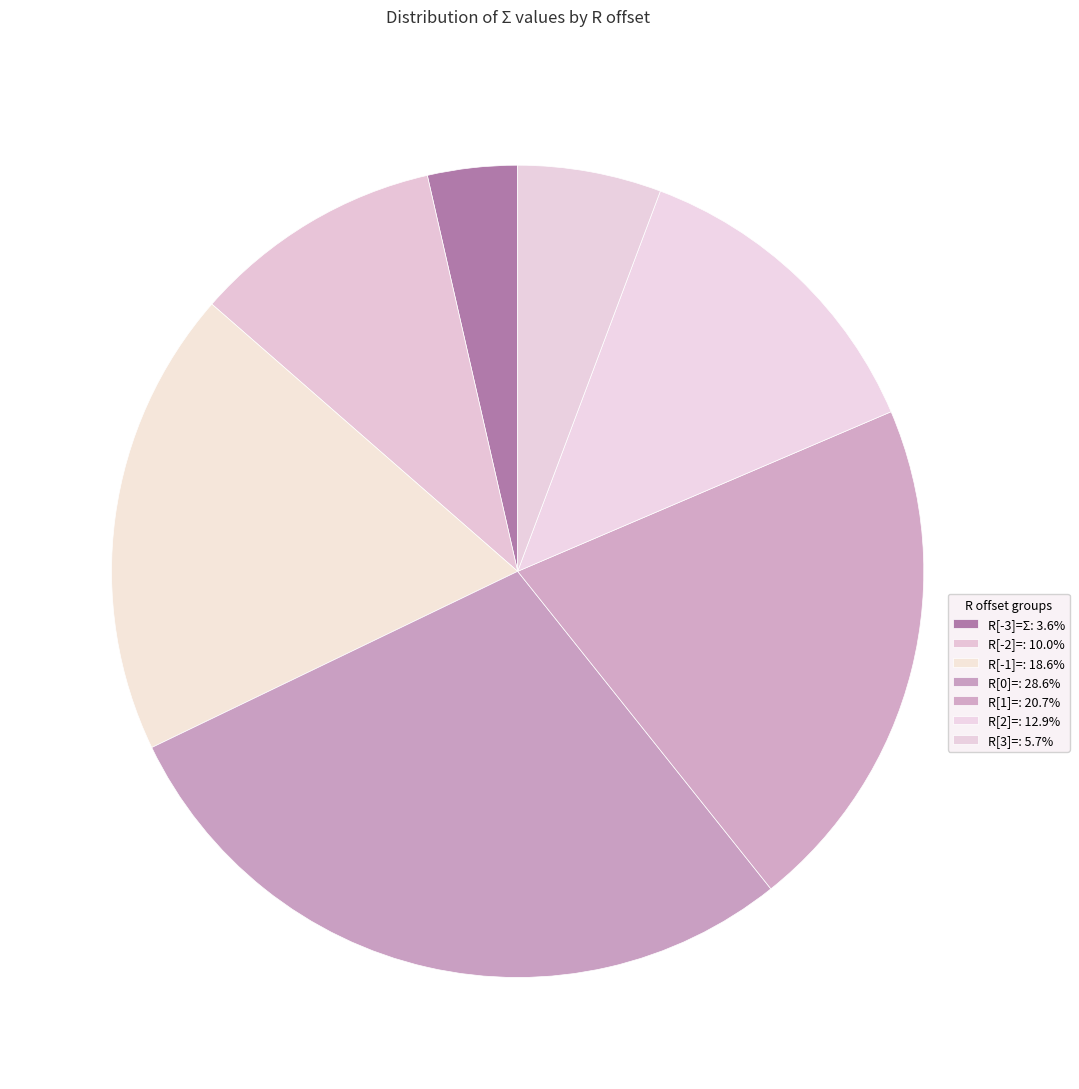

How many slices are in this pie chart?

7